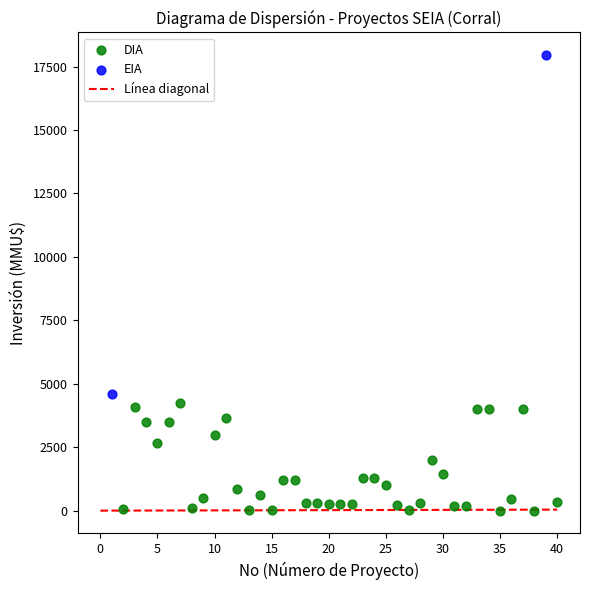

Which series has the largest Y range (max minus min)?

EIA